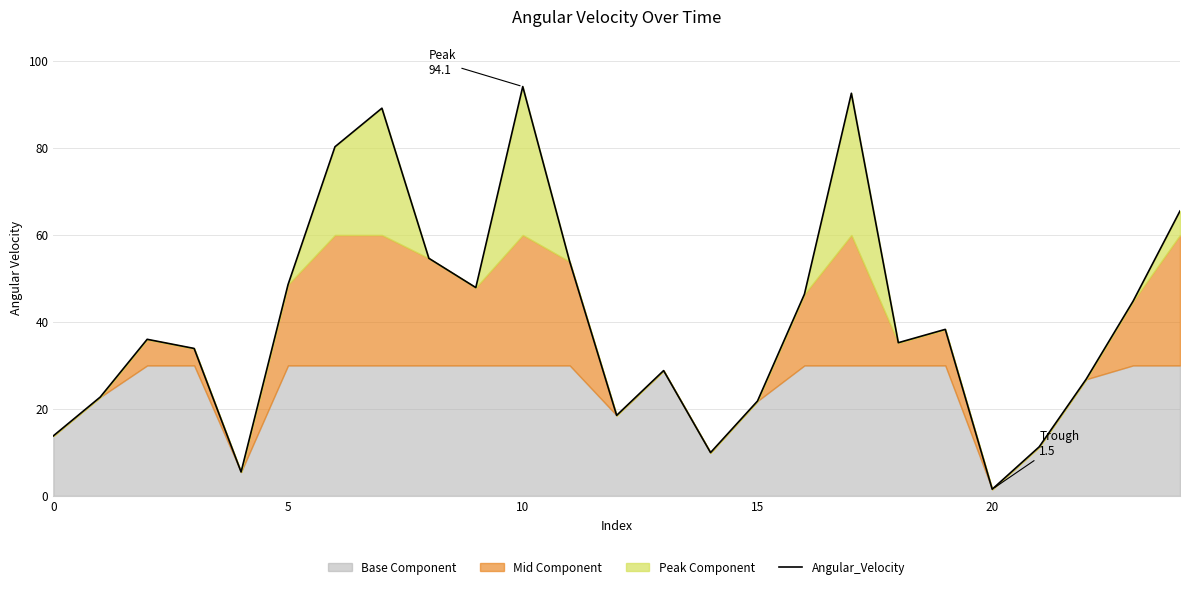

Which label corresponds to the smallest value in the chart?

20